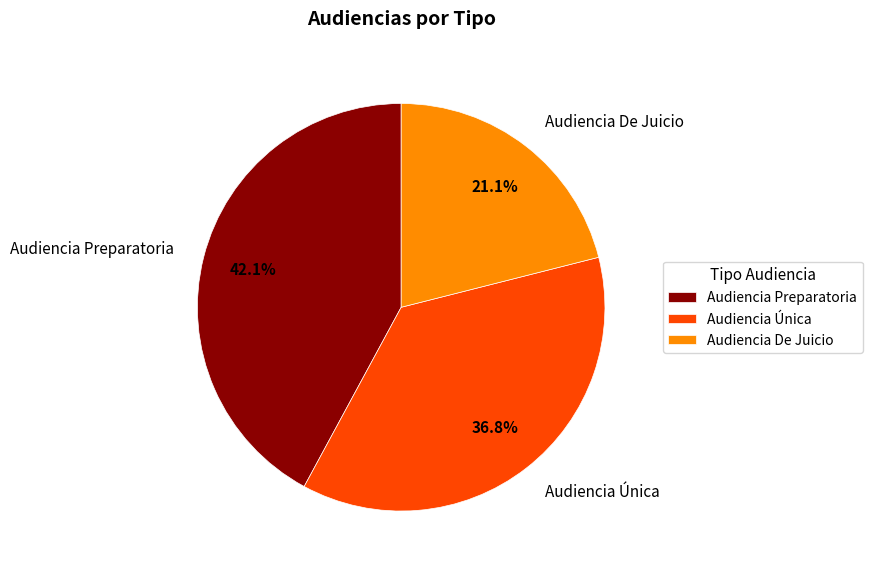

Is there any slice that represents more than half of the pie?

No